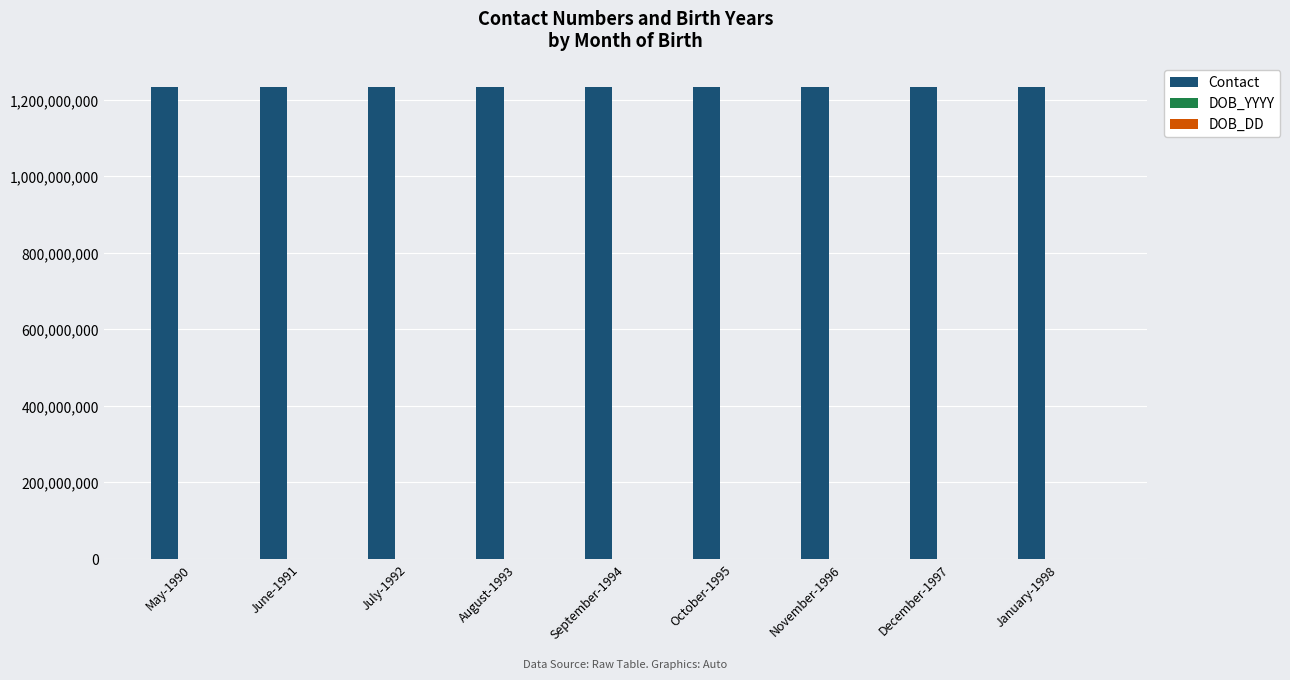

Which series has the largest total across all categories?

Contact